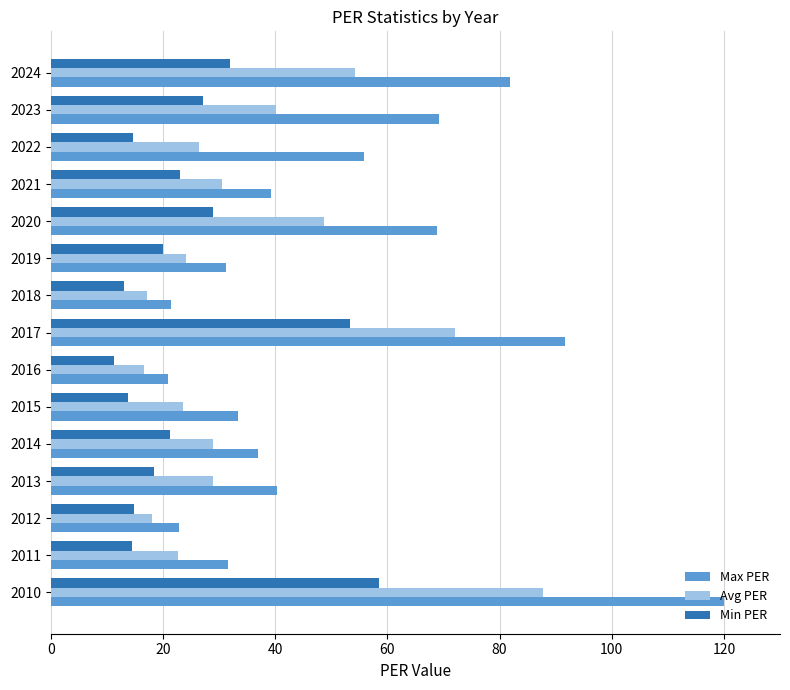

What is the greatest value displayed?

120.0